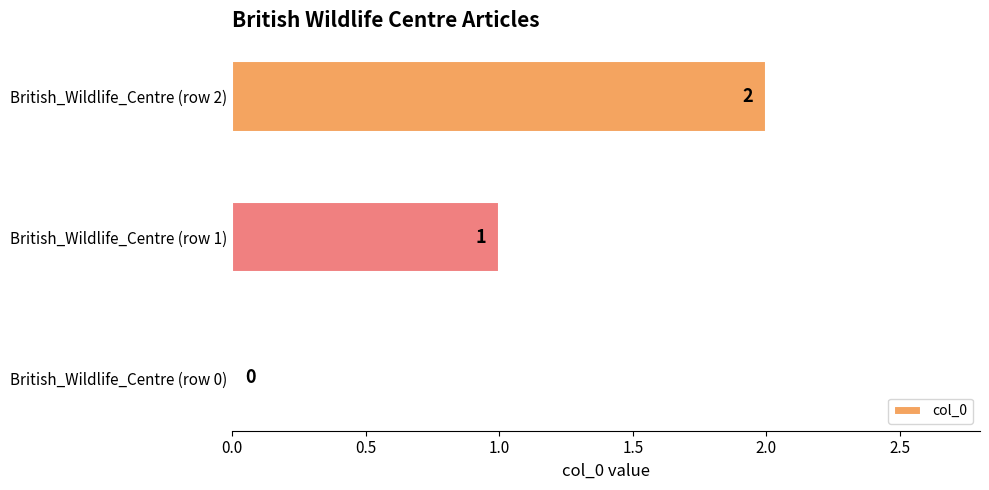

At which label is the value closest to 1?

British_Wildlife_Centre (row 1)